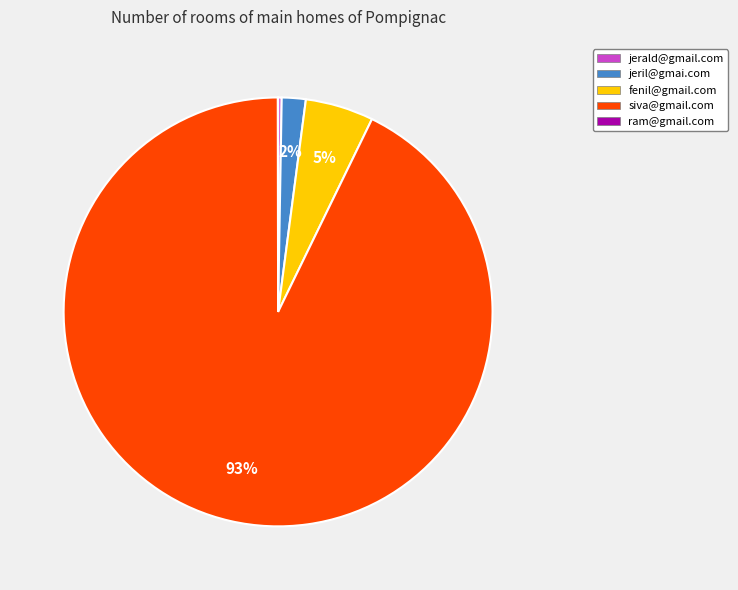

To the nearest percent, what is the difference between the largest and smallest slice percentages?

93%